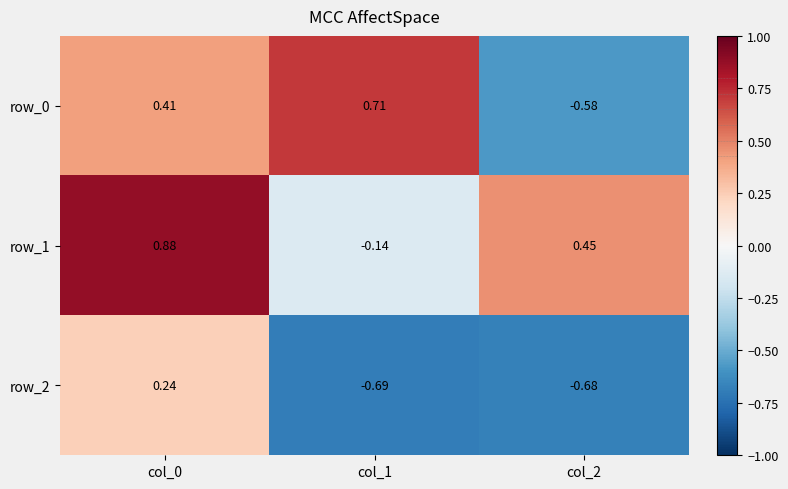

At how many categories does at least one series exceed 0?

3